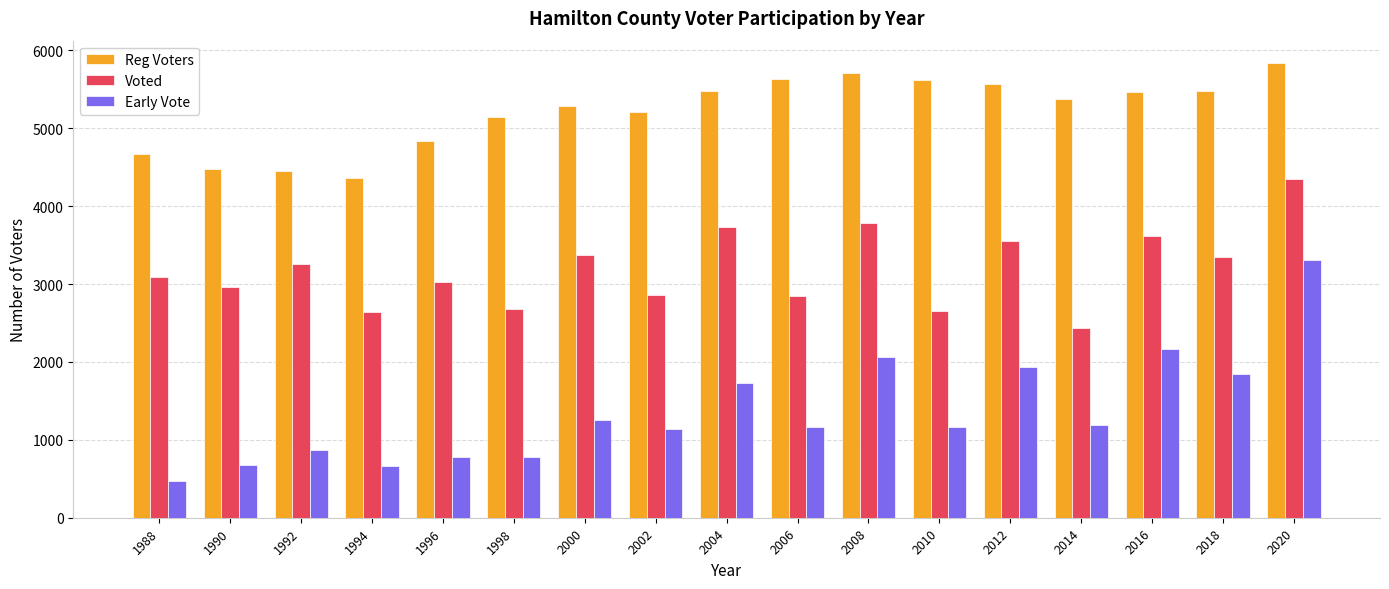

Between 1988 and 2012, which series saw the biggest shift?

Early Vote